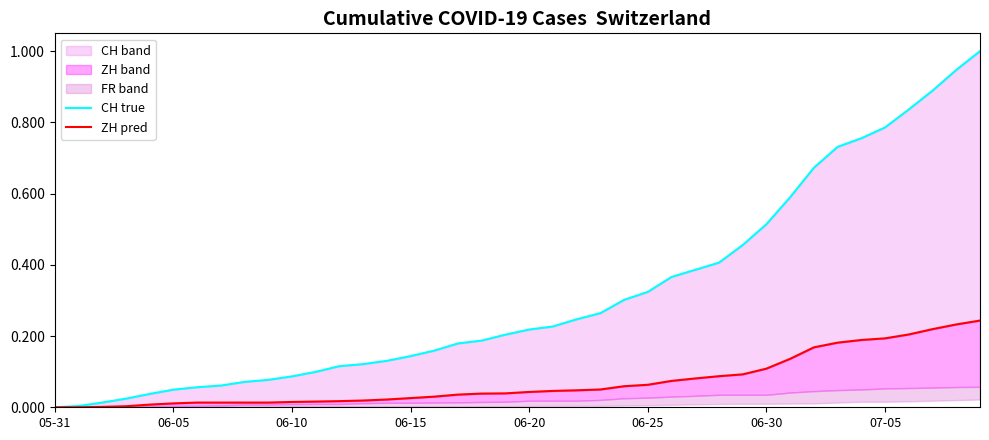

What is the difference between the maximum and minimum values in the CH true series?

1.0